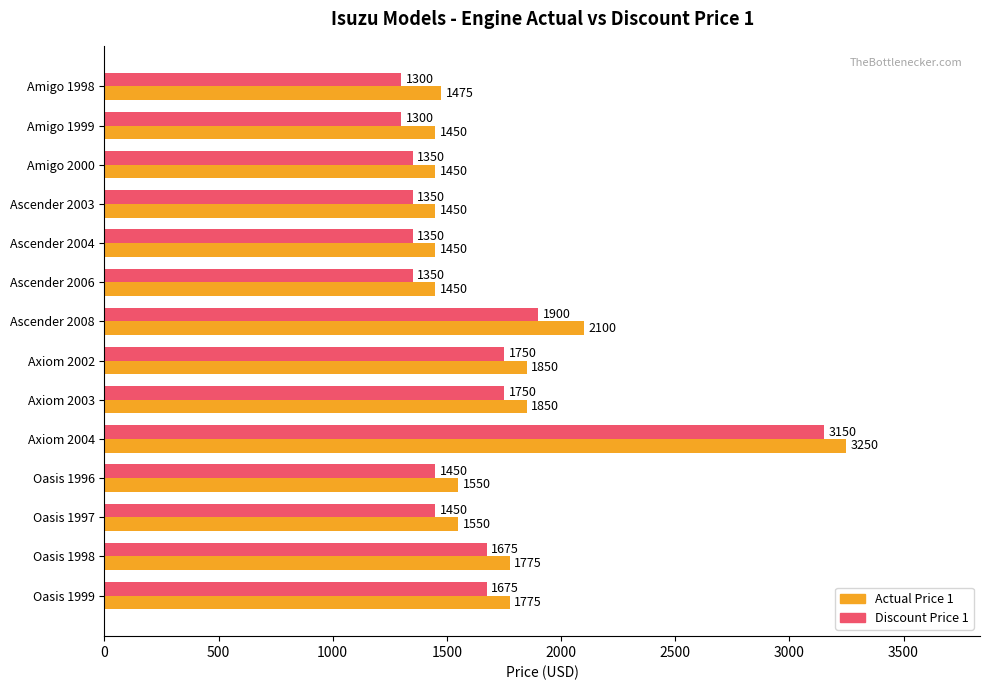

What is the maximum value shown in the chart?

3250